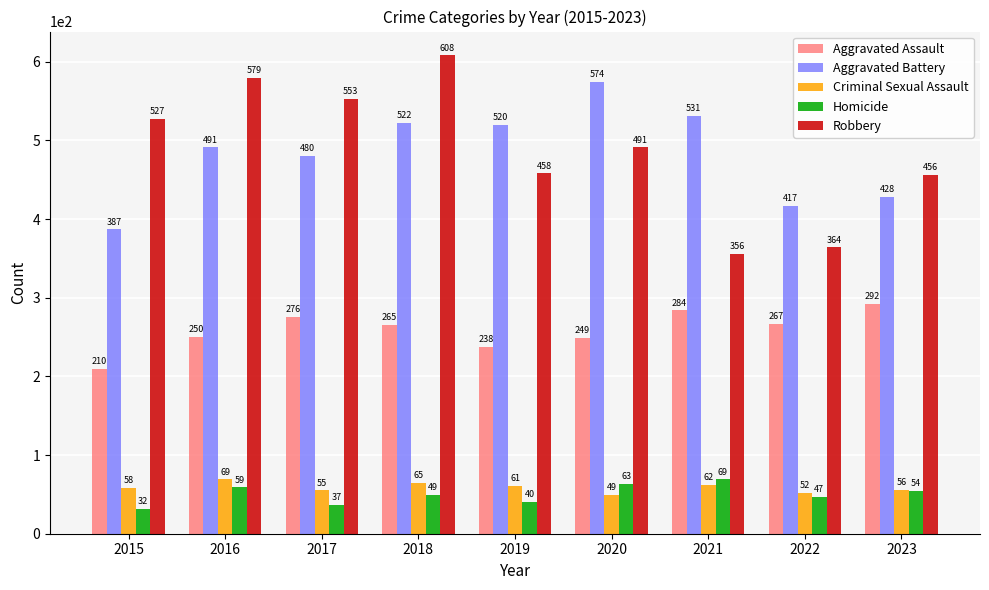

How many values in the Homicide series are below 49?

4